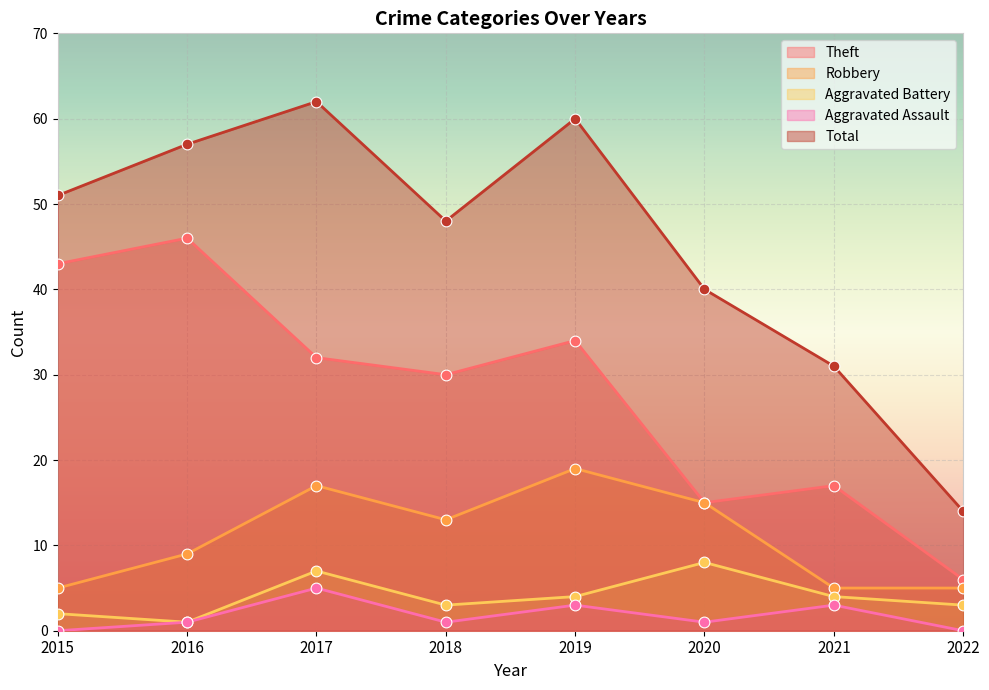

At how many categories does at least one series exceed 38?

6